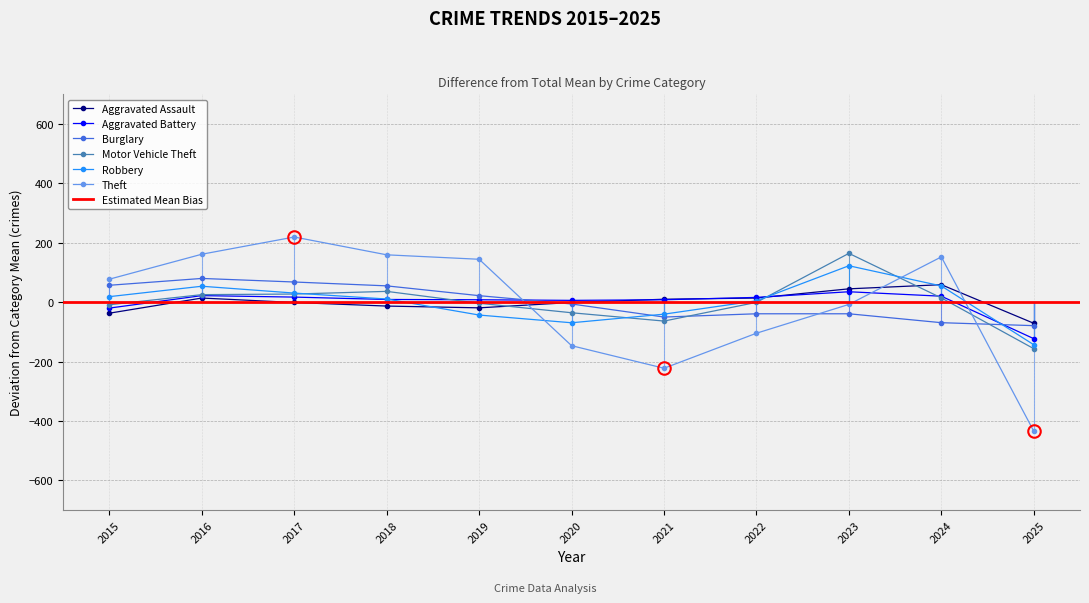

The Aggravated Battery series shows 28.2 at 2022. True or false?

False